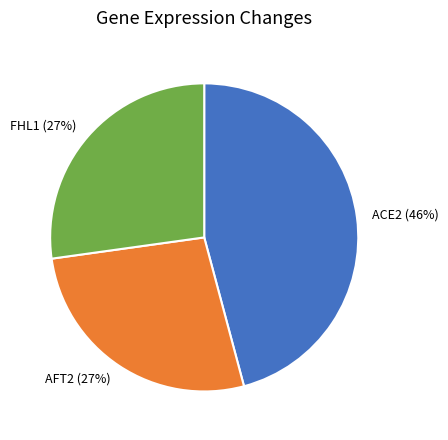

How many segments does this pie chart have?

3